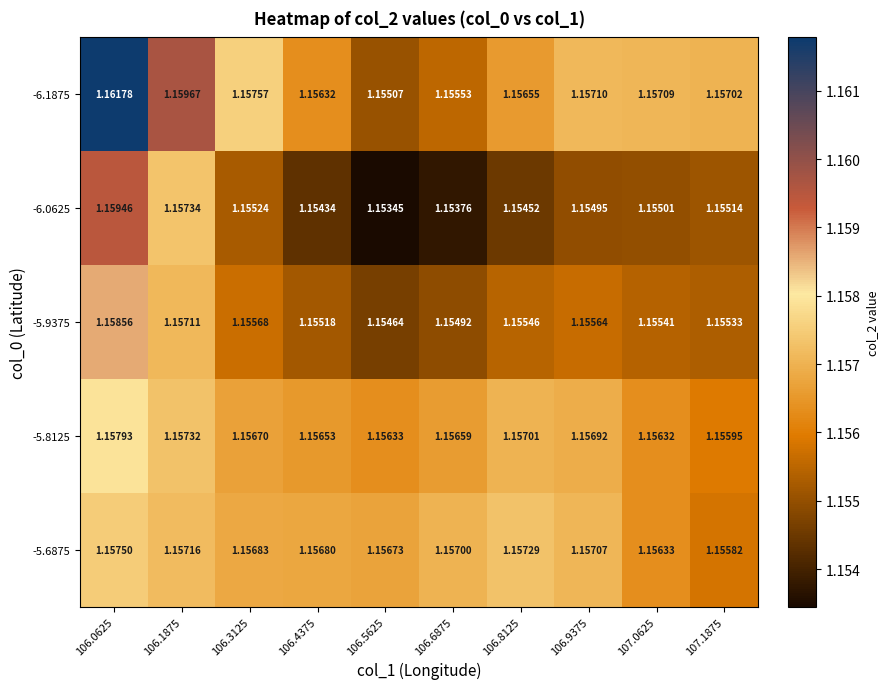

Is the value of -5.6875 at 106.5625 greater than the value of -5.8125 at 106.0625?

No